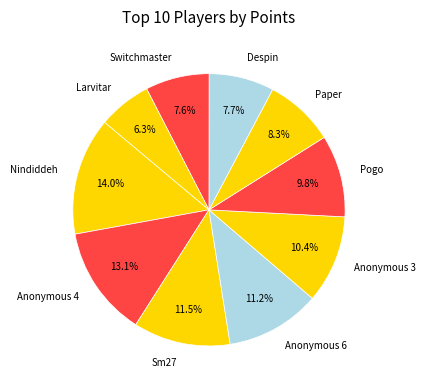

Is Anonymous 4 the majority of the pie?

No